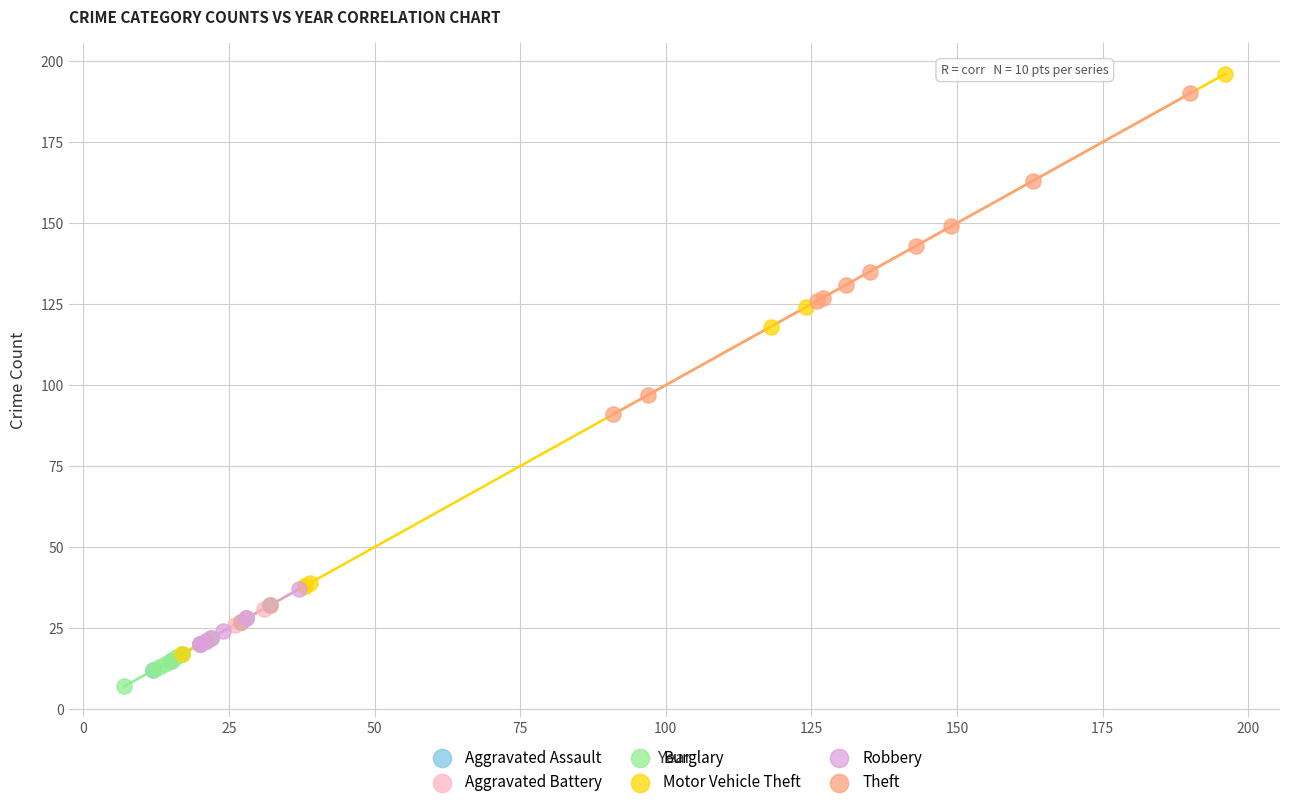

What are all the series names shown in the legend?

Aggravated Assault, Aggravated Battery, Burglary, Motor Vehicle Theft, Robbery, Theft